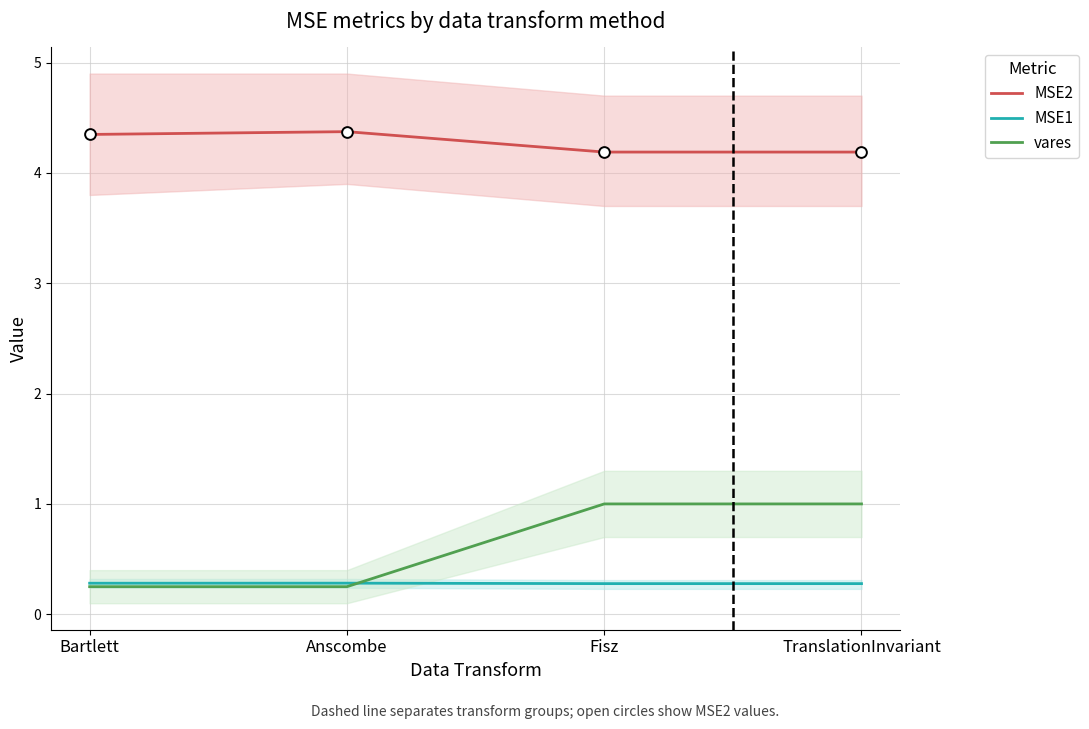

What are all the series names shown in the legend?

MSE2, MSE1, vares